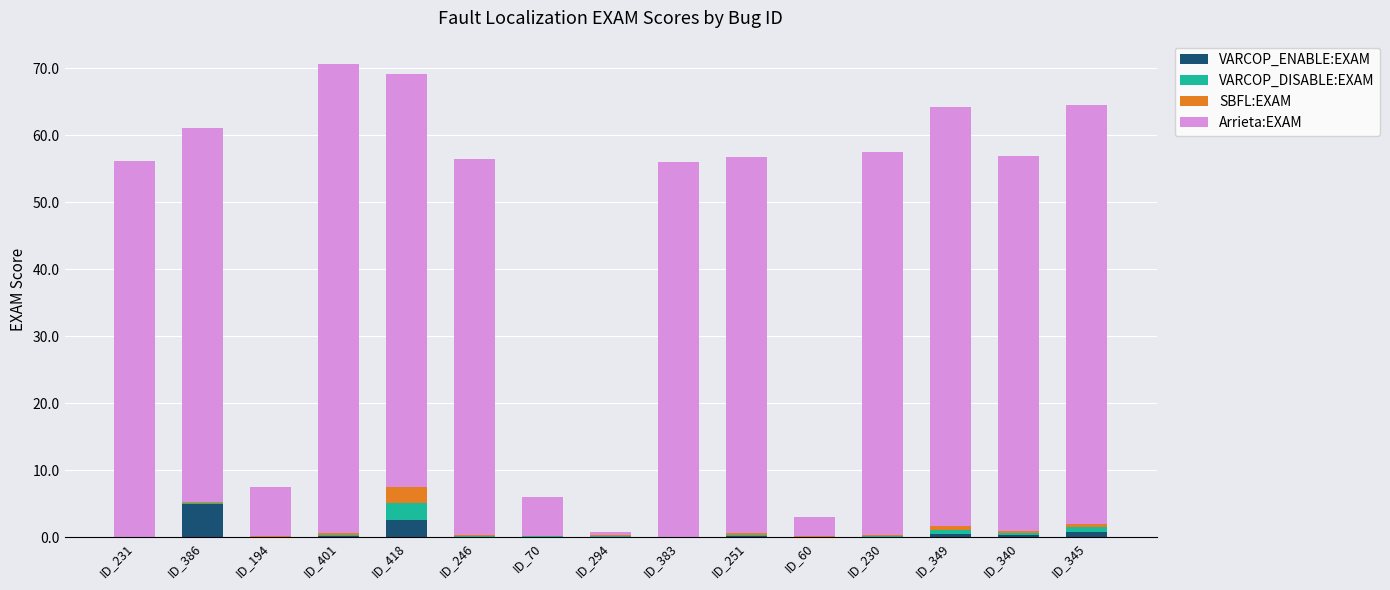

At which category is the sum across all series the highest?

ID_401